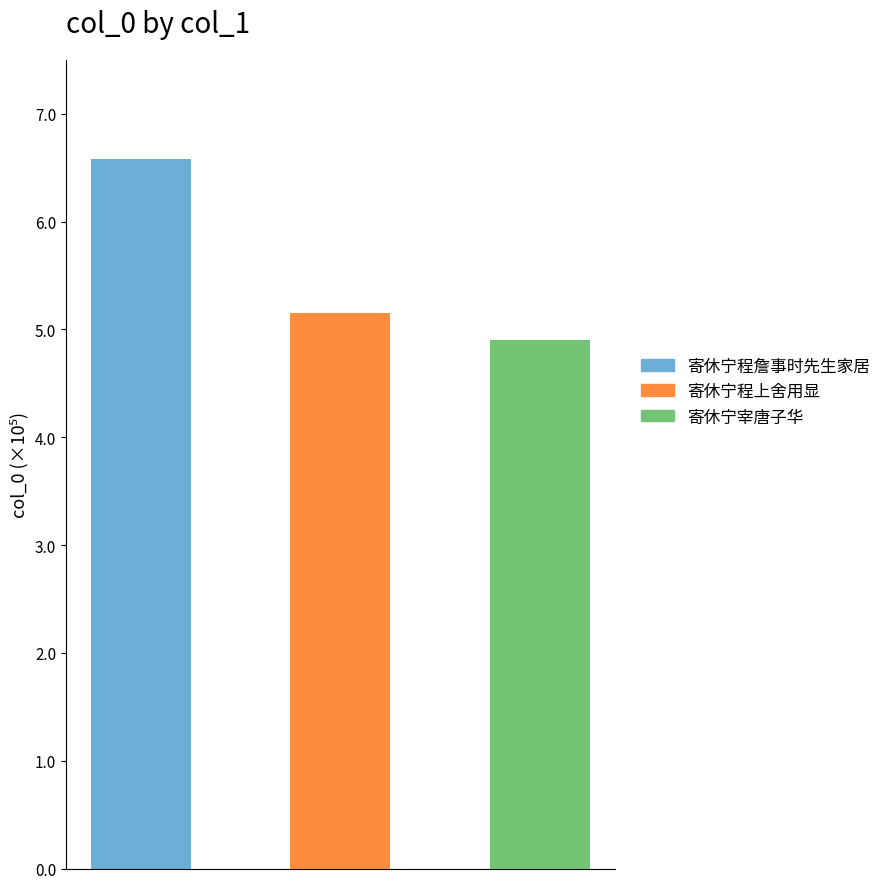

Read the value at 寄休宁程上舍用显, to the nearest 10.

514740